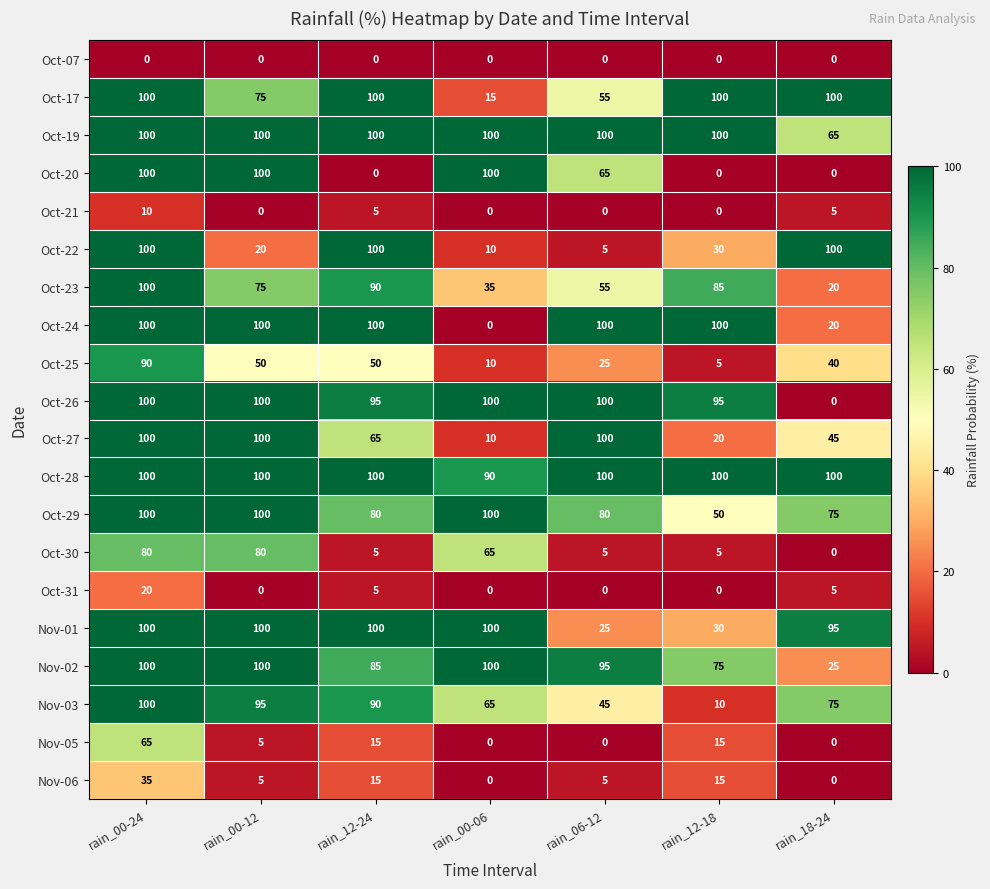

At which category is the sum across all series the highest?

rain_00-24